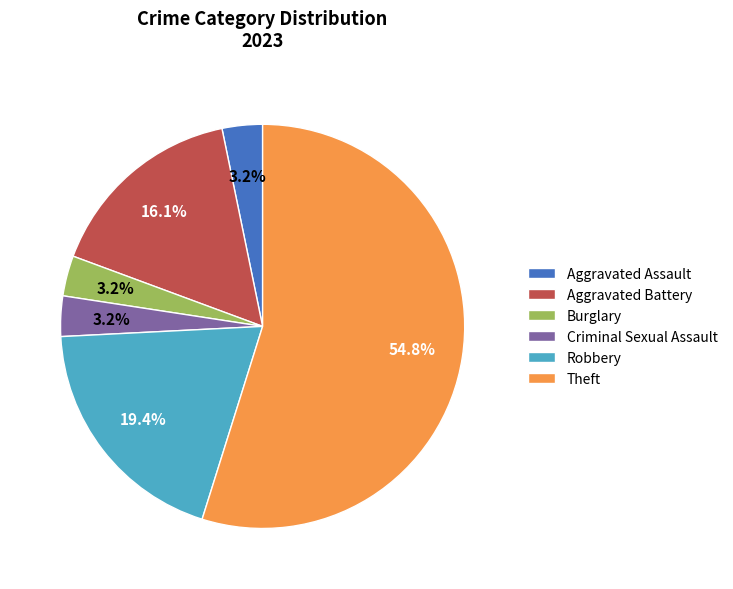

Does Aggravated Assault represent more than half of the total?

No